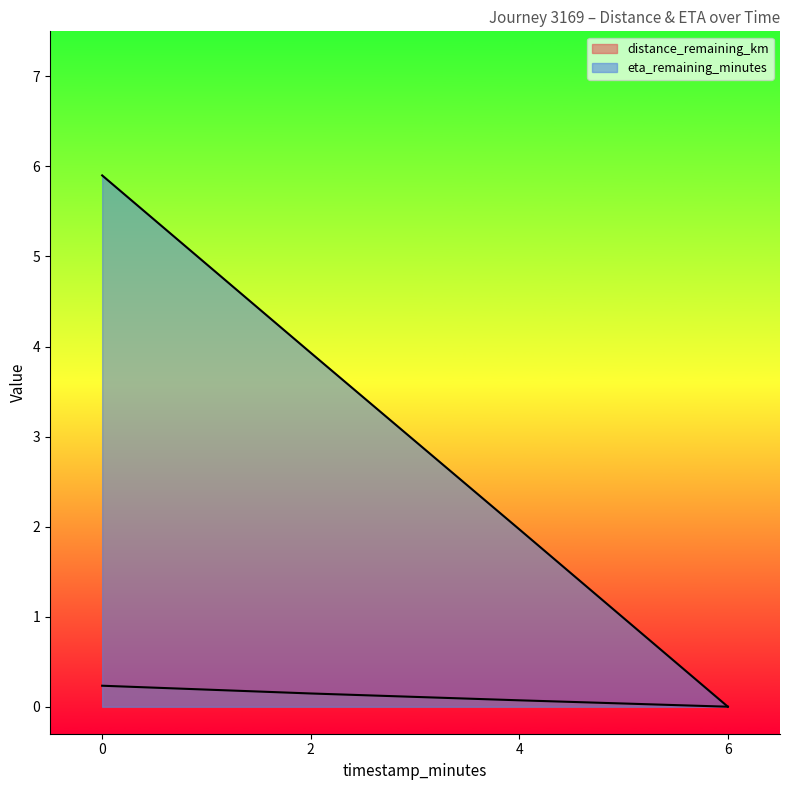

The eta_remaining_minutes series shows 2.0 at 4.0. True or false?

True